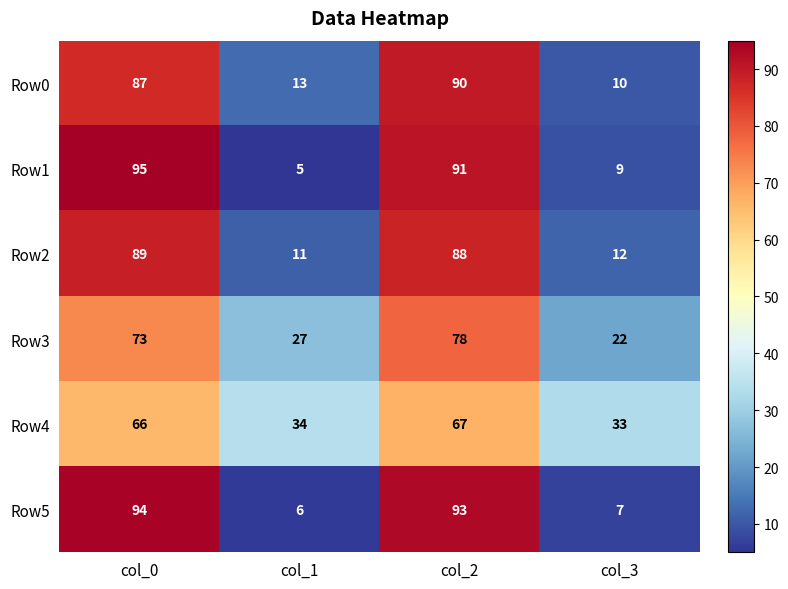

Between col_1 and col_3, which series saw the biggest shift?

Row3